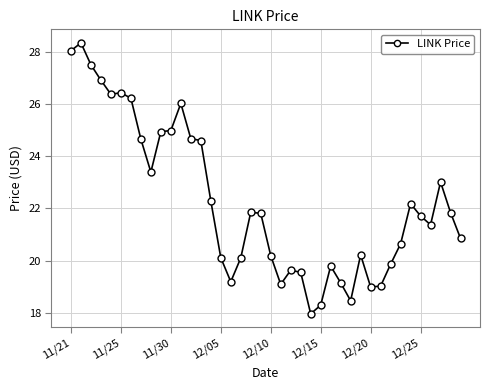

What is the greatest value displayed?

28.3